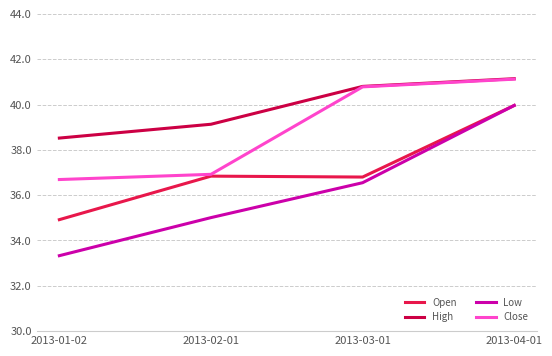

Is this an area chart (filled region under the line)?

No